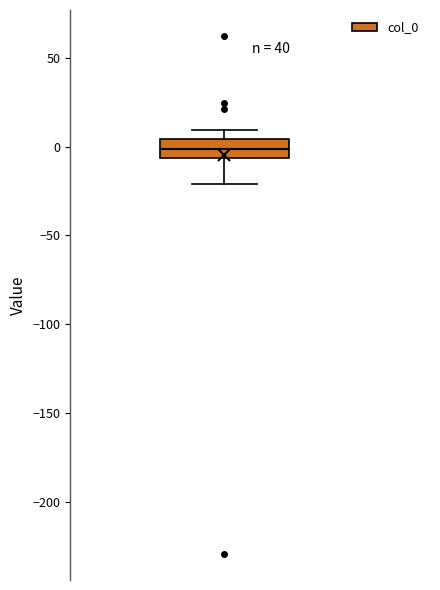

Transcribe this box plot: give where the median line is, the range the box spans, and where the two whiskers end, as read against the y-axis. The values are not printed on the chart, so give them approximately, as read against the axis.

median 0, box -5 to 5, whiskers -20 to 10